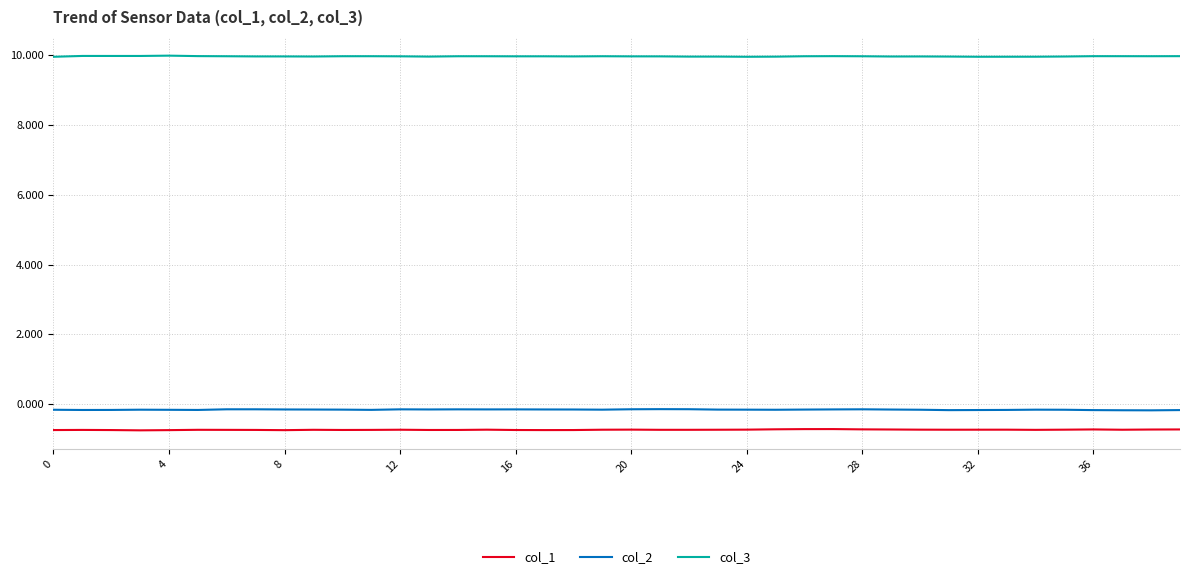

Rank the series by their maximum value, from lowest to highest.

col_1, col_2, col_3